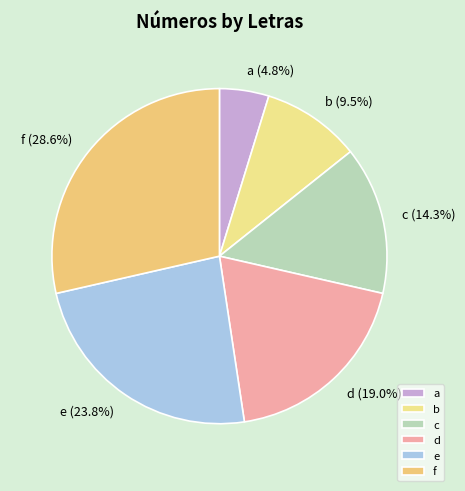

To the nearest percent, what portion does a represent?

5%